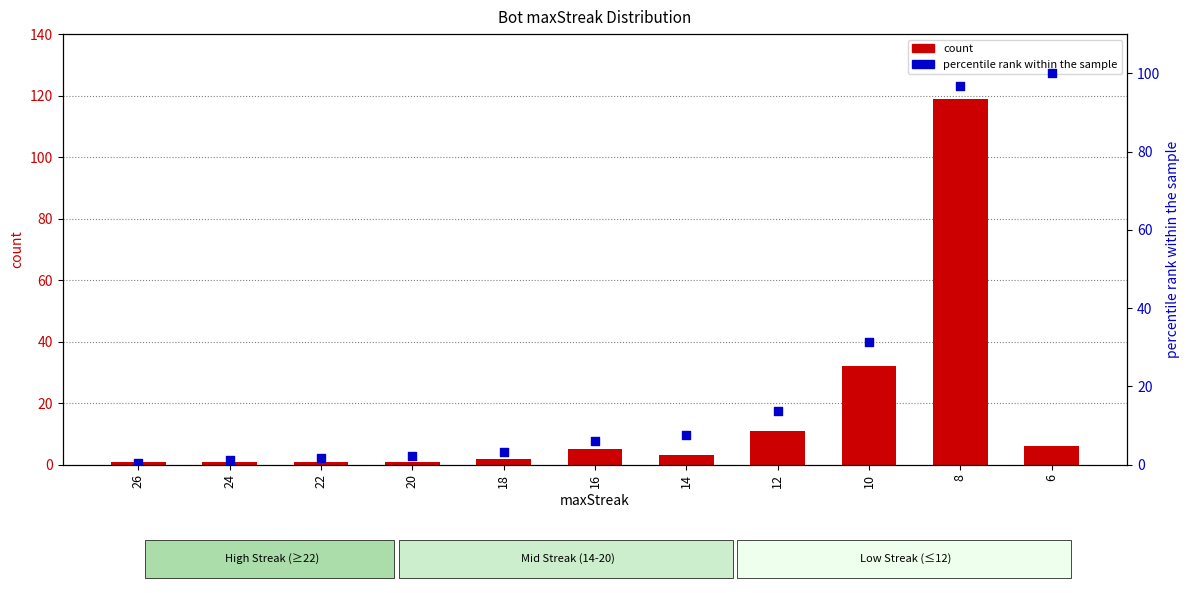

What are all the series names shown in the legend?

count, percentile rank within the sample